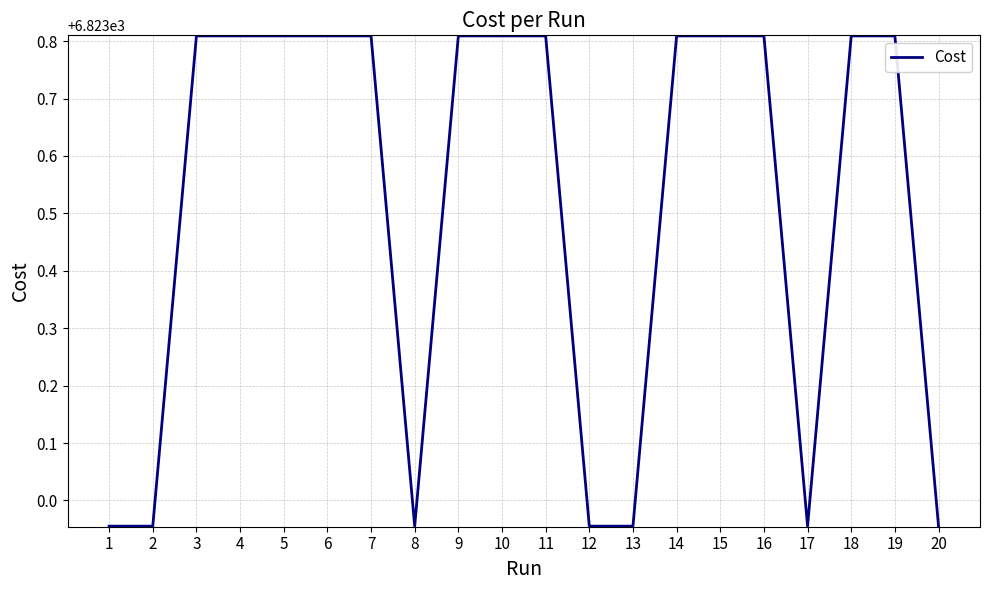

What is the difference between the values at 6 and 12?

0.9